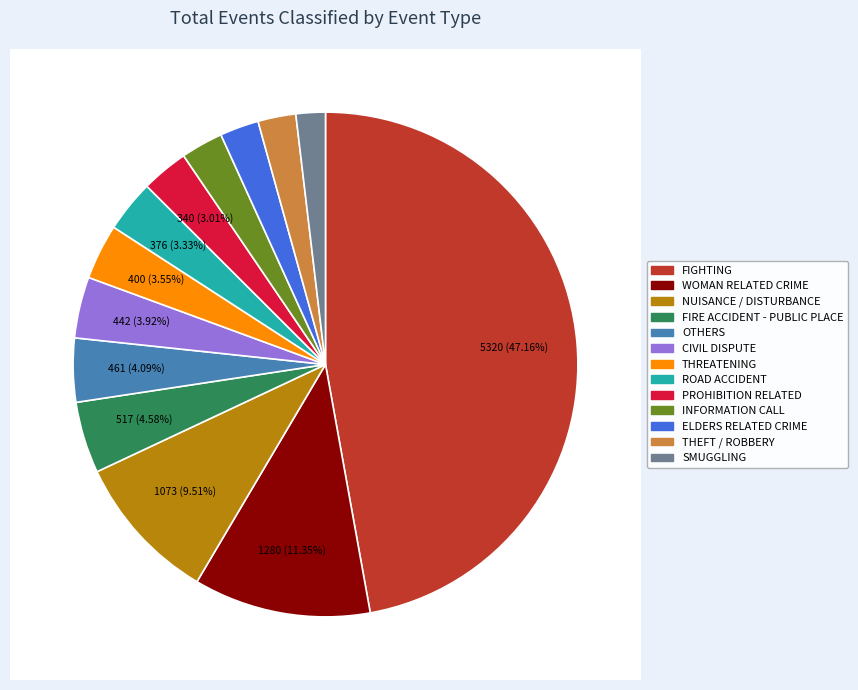

Count the number of slices in the pie.

13